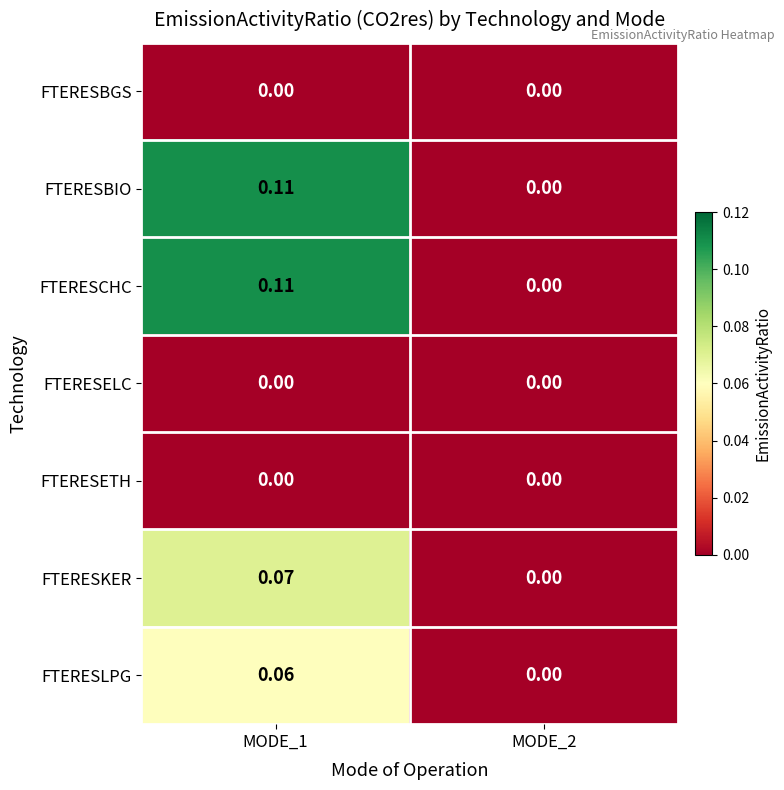

Between MODE_1 and MODE_2, which series saw the biggest shift?

FTERESBIO